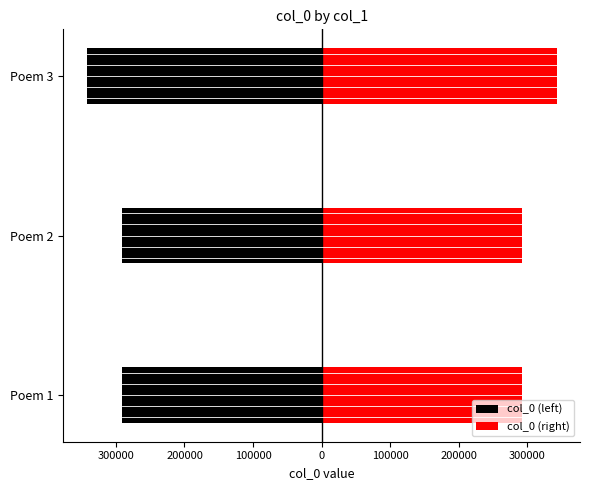

Rank the series by their maximum value, from highest to lowest.

col_0 (right), col_0 (left)